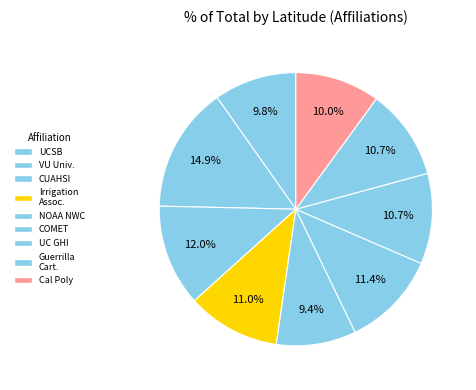

To the nearest percent, what is the average slice percentage?

11%